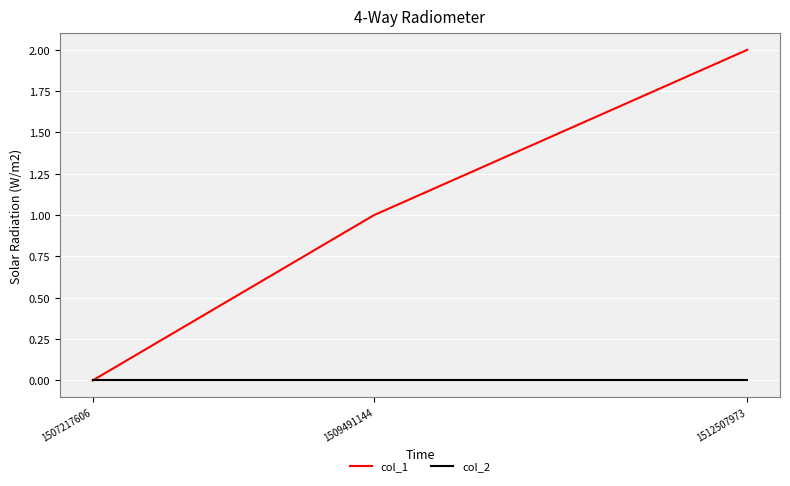

Count the col_1 values in the range 0 to 2.

3